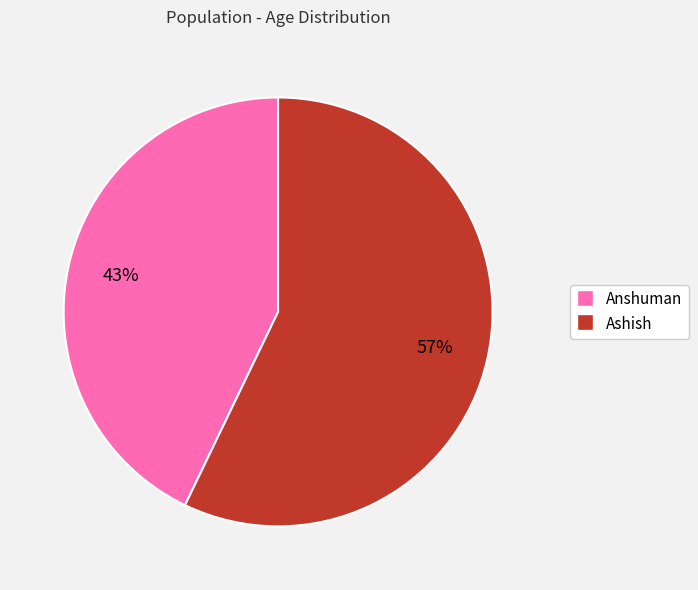

Between Ashish and Anshuman, which is larger?

Ashish